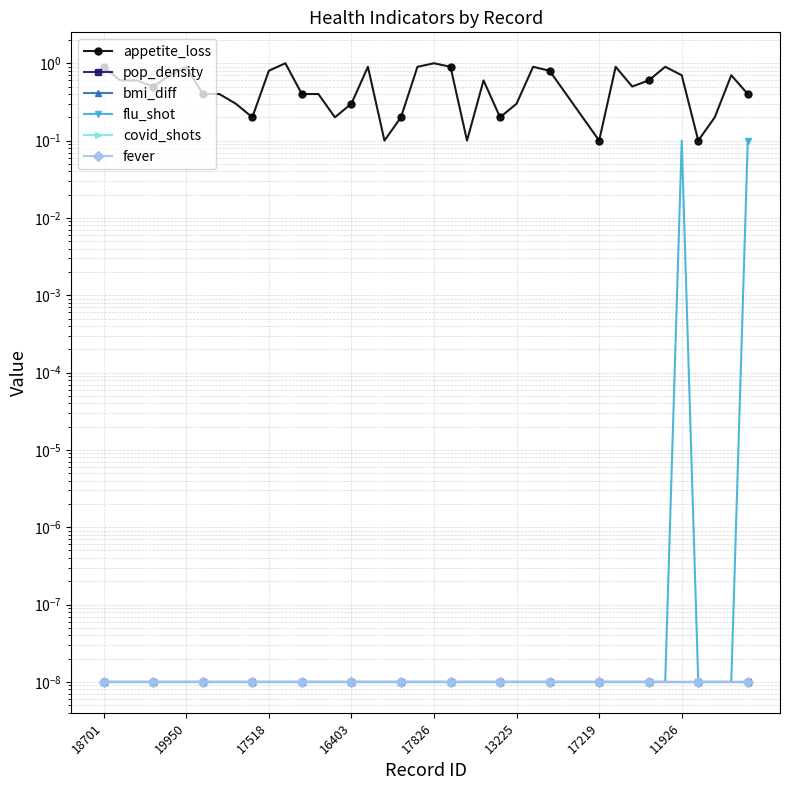

What position from the left is 31?

32